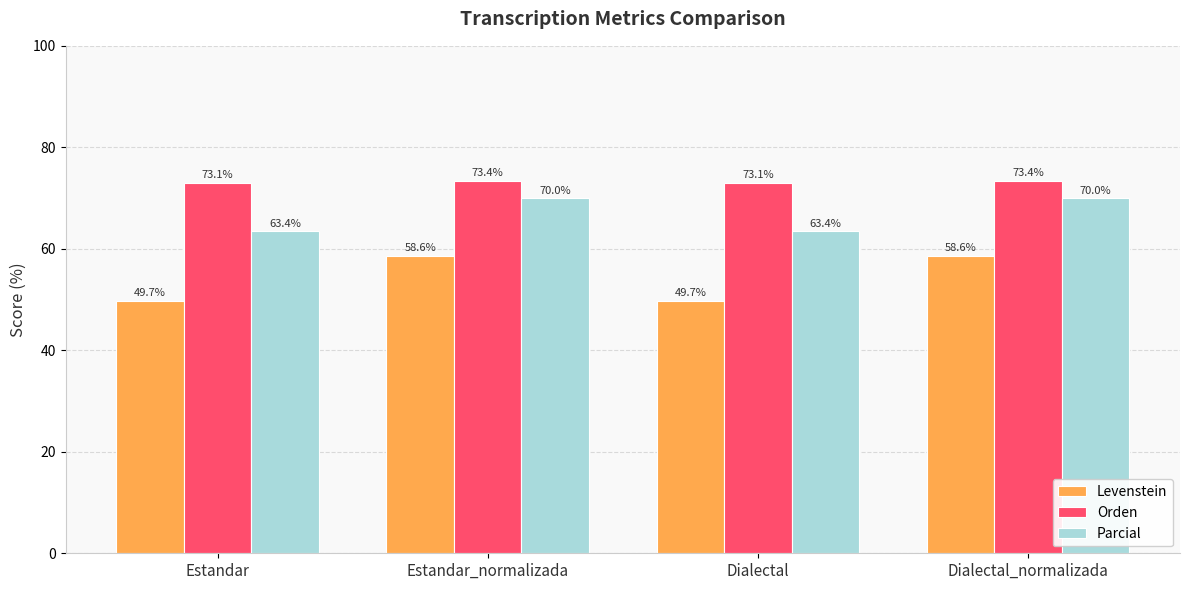

What is the minimum value shown in the chart?

49.7